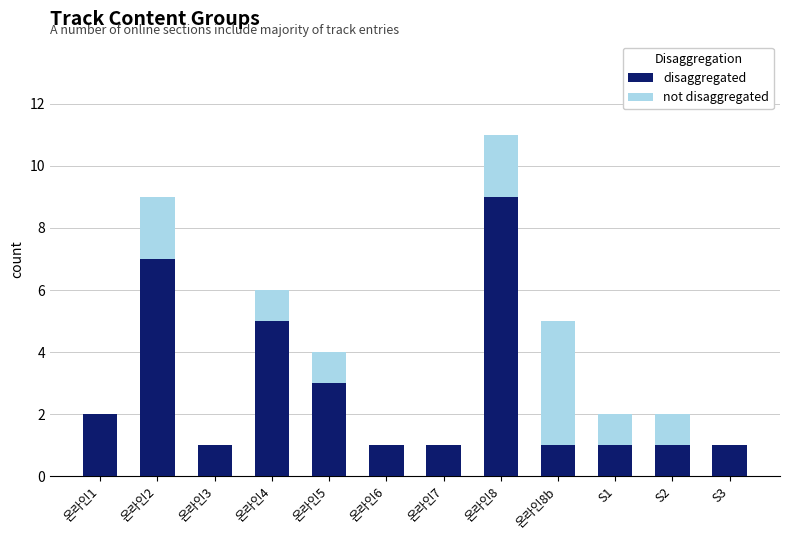

What is the total value across all series at 온라인2?

9